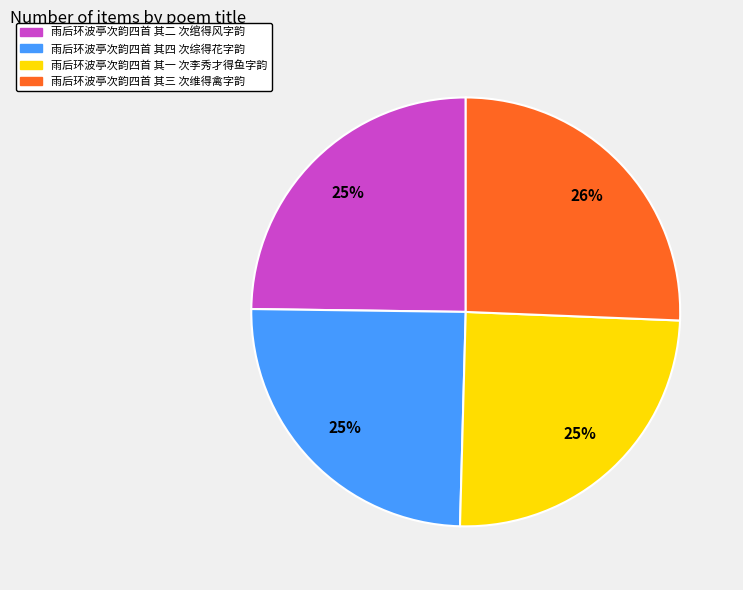

Between 雨后环波亭次韵四首 其二 次绾得风字韵 and 雨后环波亭次韵四首 其三 次维得禽字韵, which is larger?

雨后环波亭次韵四首 其三 次维得禽字韵